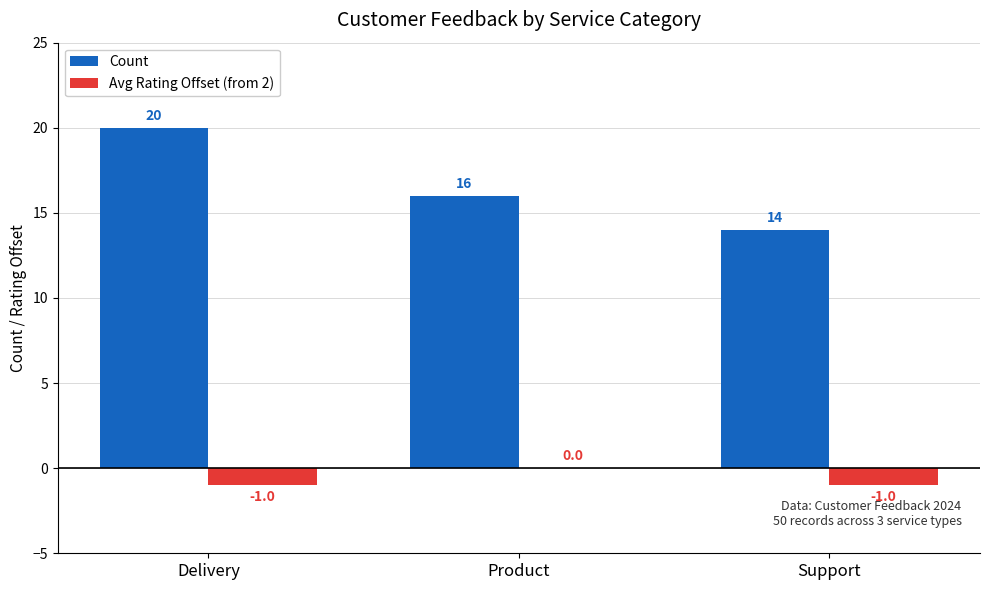

Is the value of Avg Rating Offset (from 2) at Product greater than the value of Count at Delivery?

No